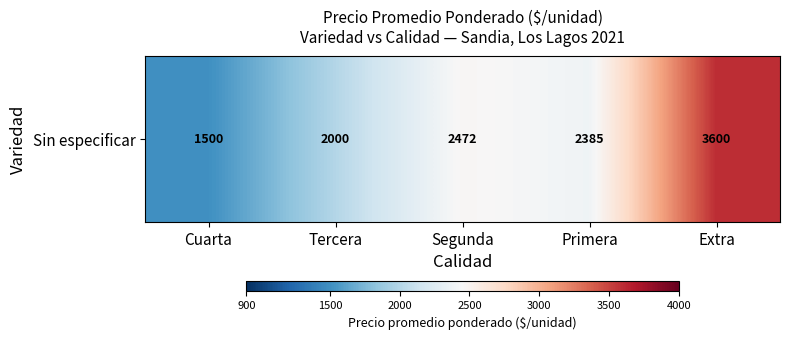

List the labels in order of value, smallest first.

Cuarta, Tercera, Primera, Segunda, Extra